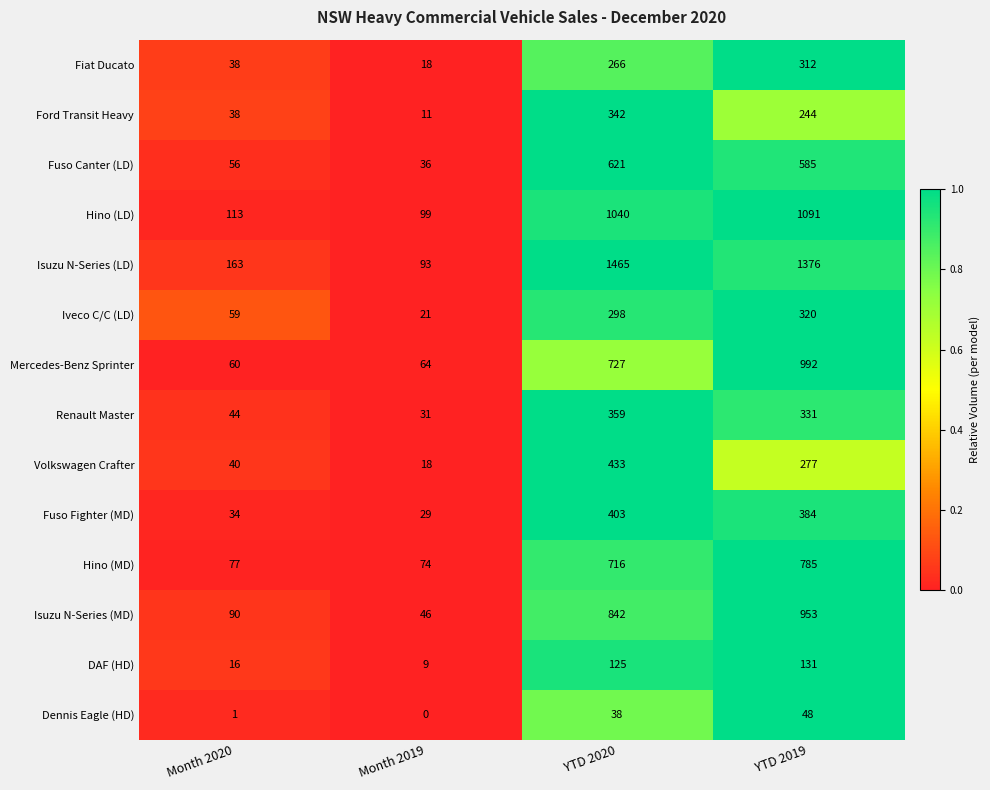

What is the difference between the maximum and minimum values in the Hino (MD) series?

711